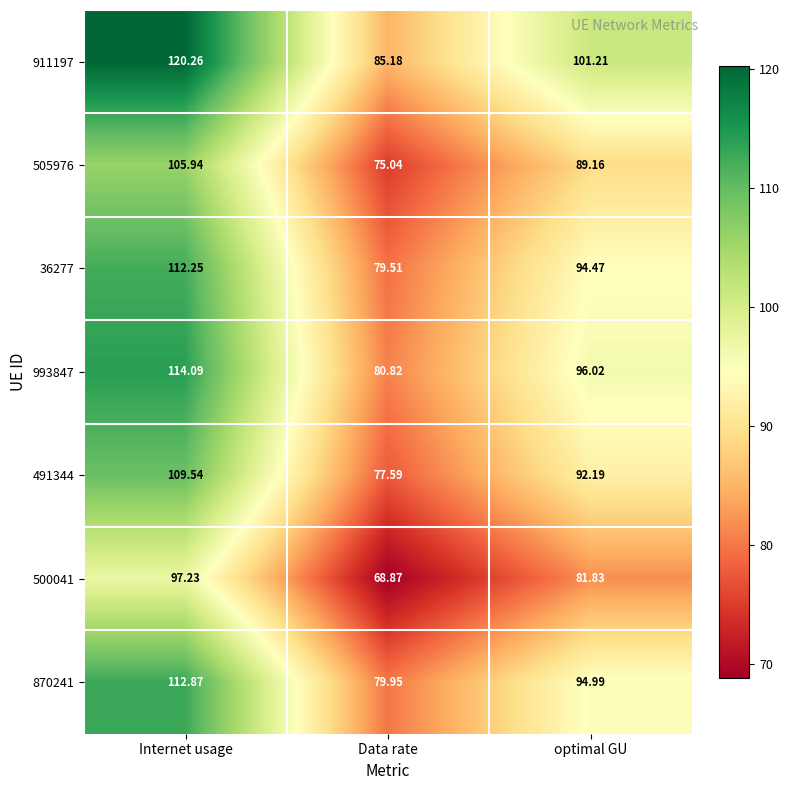

At which label does 491344 first exceed 92?

Internet usage